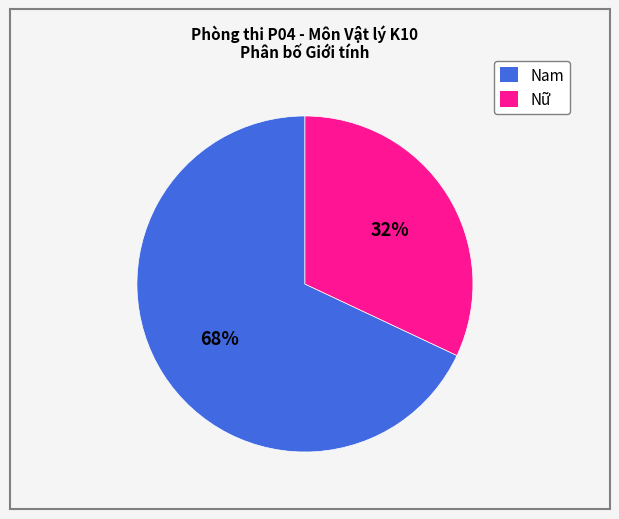

What is the ratio of the value at Nam to the value at Nữ?

2.1